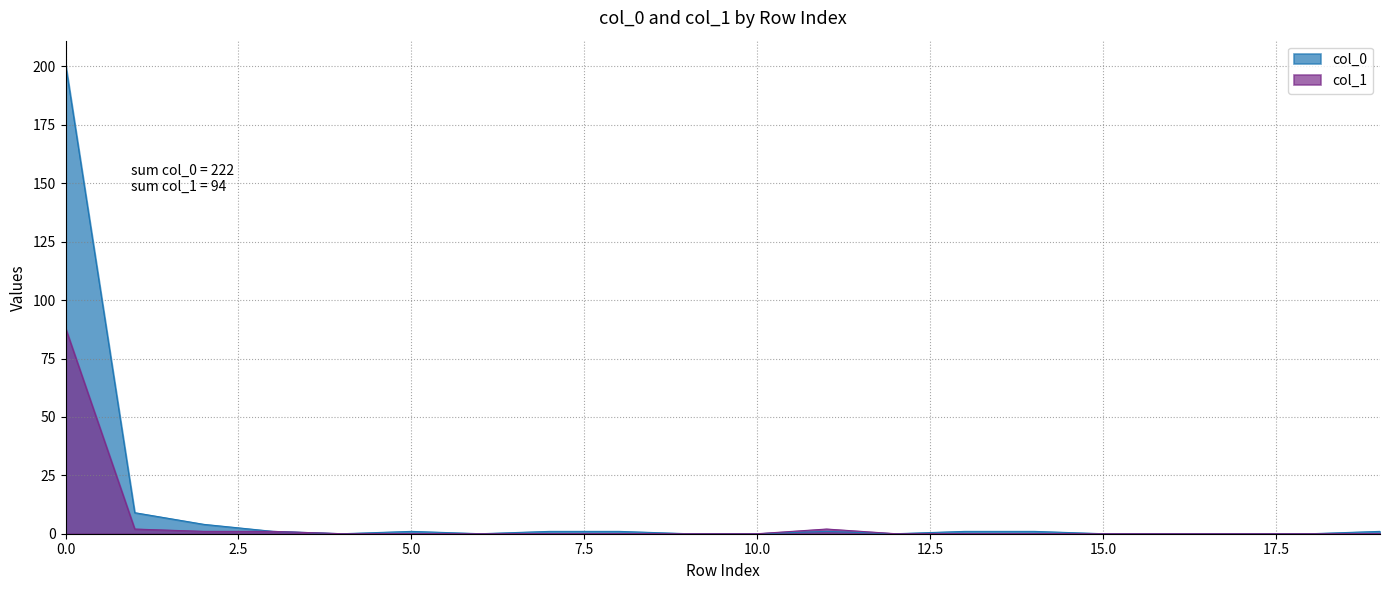

Is the value of col_1 at 11 greater than the value of col_0 at 6?

Yes